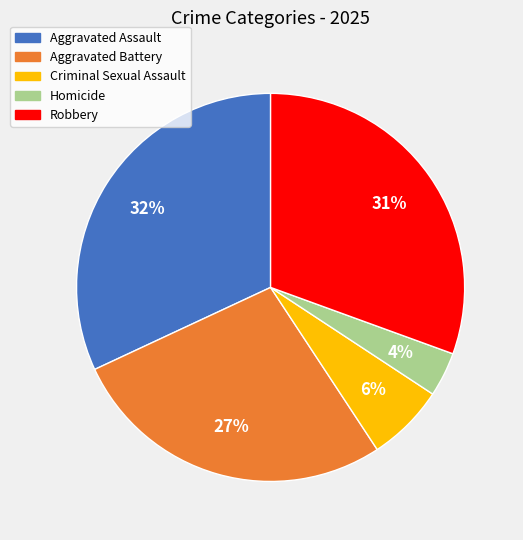

Which category has the smallest portion of the pie?

Homicide